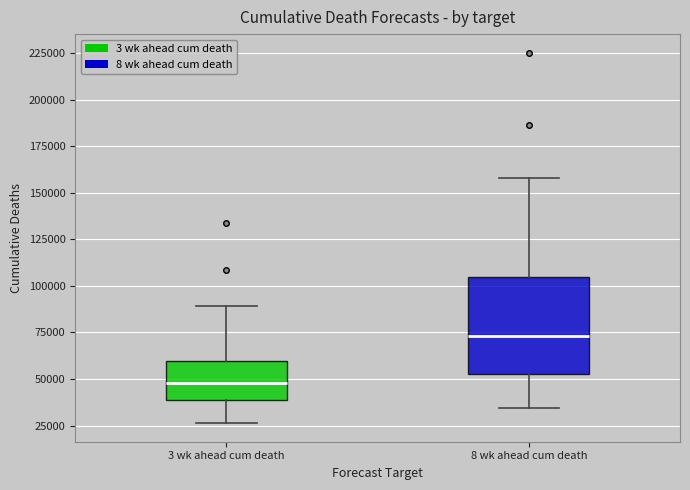

Where does the lower whisker of the box for 8 wk ahead cum death end on the y-axis? The values are not printed on the chart, so give them approximately, as read against the axis.

35000